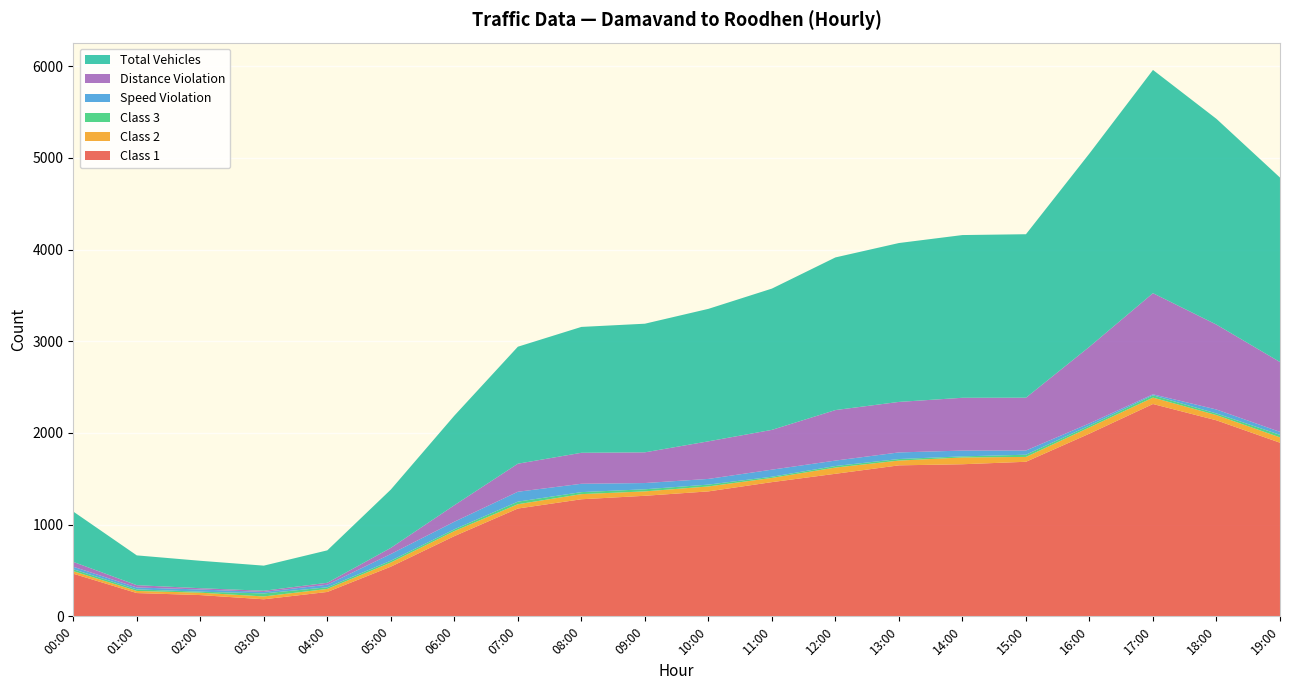

Reading left to right, transcribe all the data shown in this chart.

Class 1: 00:00=465	01:00=254	02:00=232	03:00=186	04:00=266	05:00=542	06:00=875	07:00=1176	08:00=1277	09:00=1315	10:00=1363	11:00=1464	12:00=1555	13:00=1647	14:00=1659	15:00=1686	16:00=1993	17:00=2316	18:00=2138	19:00=1894
Class 2: 00:00=28	01:00=23	02:00=26	03:00=31	04:00=33	05:00=45	06:00=55	07:00=47	08:00=56	09:00=48	10:00=54	11:00=46	12:00=68	13:00=52	14:00=74	15:00=53	16:00=68	17:00=70	18:00=57	19:00=58
Class 3: 00:00=21	01:00=17	02:00=11	03:00=33	04:00=18	05:00=20	06:00=19	07:00=28	08:00=22	09:00=23	10:00=20	11:00=13	12:00=17	13:00=17	14:00=12	15:00=24	16:00=20	17:00=25	18:00=18	19:00=28
Speed Violation: 00:00=27	01:00=21	02:00=24	03:00=16	04:00=28	05:00=73	06:00=83	07:00=108	08:00=91	09:00=68	10:00=62	11:00=77	12:00=59	13:00=72	14:00=63	15:00=46	16:00=24	17:00=11	18:00=43	19:00=32
Distance Violation: 00:00=53	01:00=25	02:00=14	03:00=13	04:00=21	05:00=67	06:00=180	07:00=306	08:00=338	09:00=335	10:00=410	11:00=434	12:00=551	13:00=551	14:00=576	15:00=576	16:00=836	17:00=1103	18:00=926	19:00=762
Total Vehicles: 00:00=549	01:00=325	02:00=299	03:00=274	04:00=354	05:00=636	06:00=977	07:00=1276	08:00=1373	09:00=1403	10:00=1445	11:00=1541	12:00=1665	13:00=1733	14:00=1775	15:00=1783	16:00=2108	17:00=2435	18:00=2244	19:00=2012